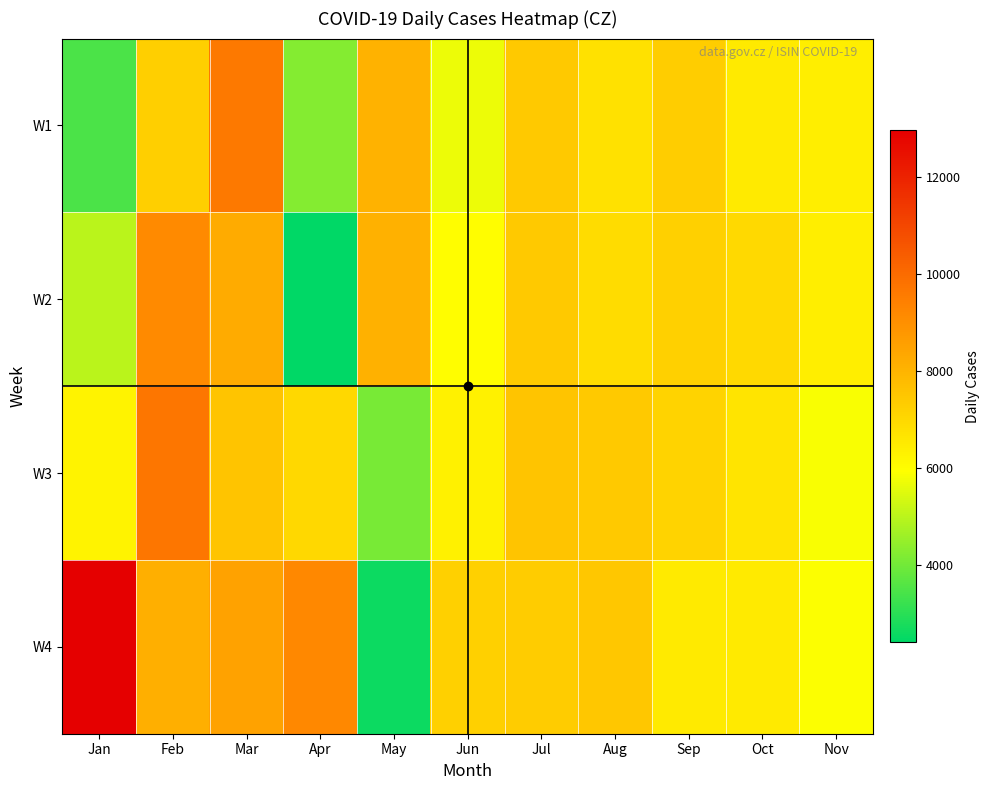

Reading left to right, transcribe all the data shown in this chart.

W1: Jan=3447	Feb=7237	Mar=9618	Apr=4241	May=8013	Jun=5669	Jul=7407	Aug=6764	Sep=7304	Oct=6496	Nov=6395
W2: Jan=4987	Feb=9156	Mar=8229	Apr=2400	May=8058	Jun=5972	Jul=7396	Aug=6873	Sep=7226	Oct=6960	Nov=6379
W3: Jan=6269	Feb=9669	Mar=7539	Apr=6981	May=4058	Jun=6285	Jul=7553	Aug=7418	Sep=7142	Oct=6688	Nov=5864
W4: Jan=12964	Feb=8113	Mar=8473	Apr=9198	May=2576	Jun=7221	Jul=7343	Aug=7472	Sep=6521	Oct=6523	Nov=5898